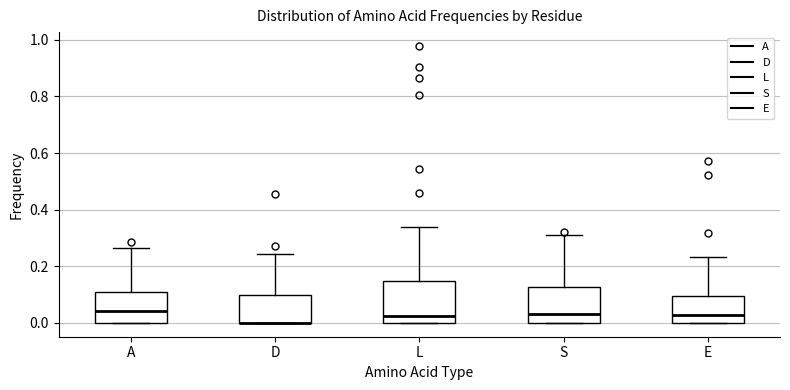

Reading left to right, read every box against the y-axis: the position of its median line, the range the box covers, and the ends of its whiskers. The values are not printed on the chart, so give them approximately, as read against the axis.

A: median 0.04, box 0.00 to 0.12, whiskers 0.00 to 0.26
D: median 0.00 (drawn on the box's lower edge), box 0.00 to 0.10, whiskers 0.00 to 0.24
L: median 0.02, box 0.00 to 0.14, whiskers 0.00 to 0.34
S: median 0.02, box 0.00 to 0.12, whiskers 0.00 to 0.30
E: median 0.02, box 0.00 to 0.10, whiskers 0.00 to 0.24